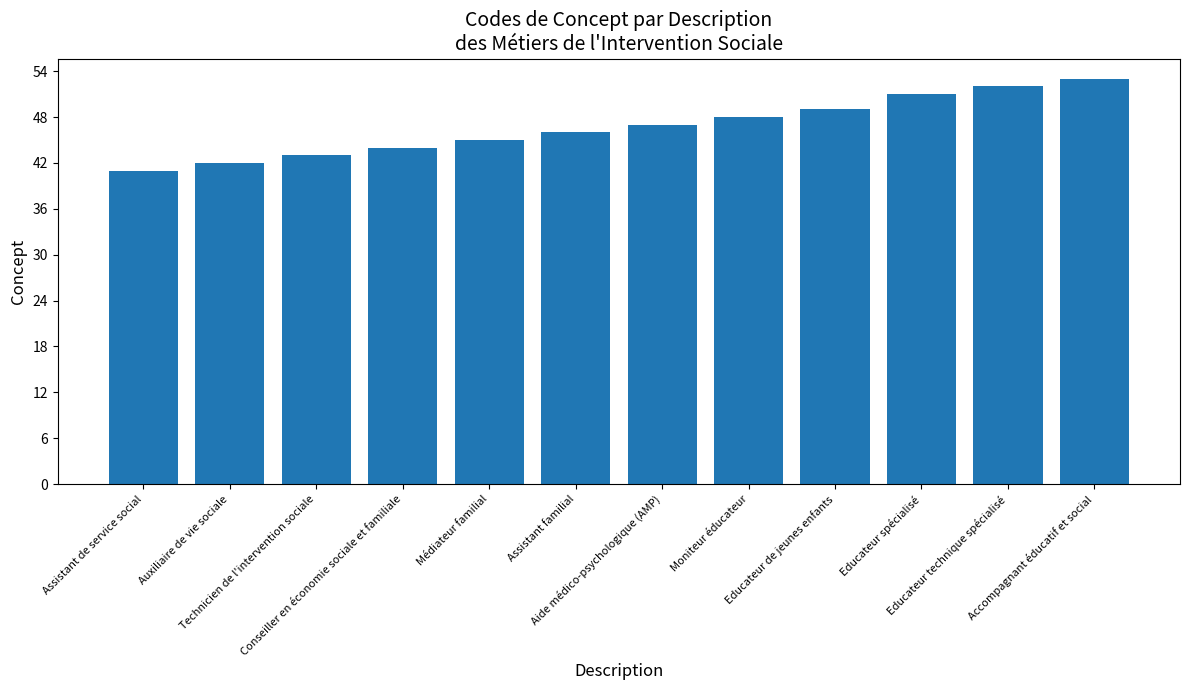

What is the sum of the values at Educateur spécialisé and Assistant familial?

97